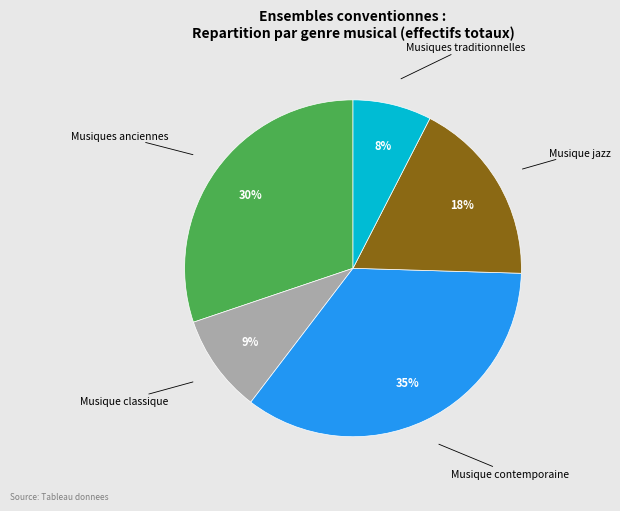

Rank the categories by value from highest to lowest.

Musique contemporaine, Musiques anciennes, Musique jazz, Musique classique, Musiques traditionnelles